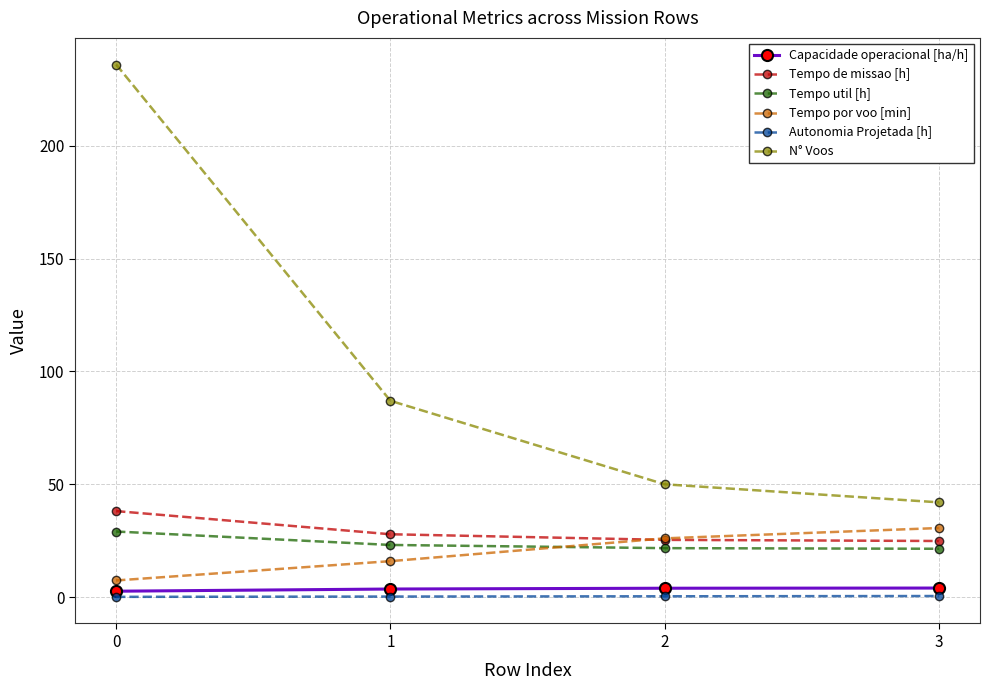

At which label does Tempo por voo [min] first exceed 26?

2